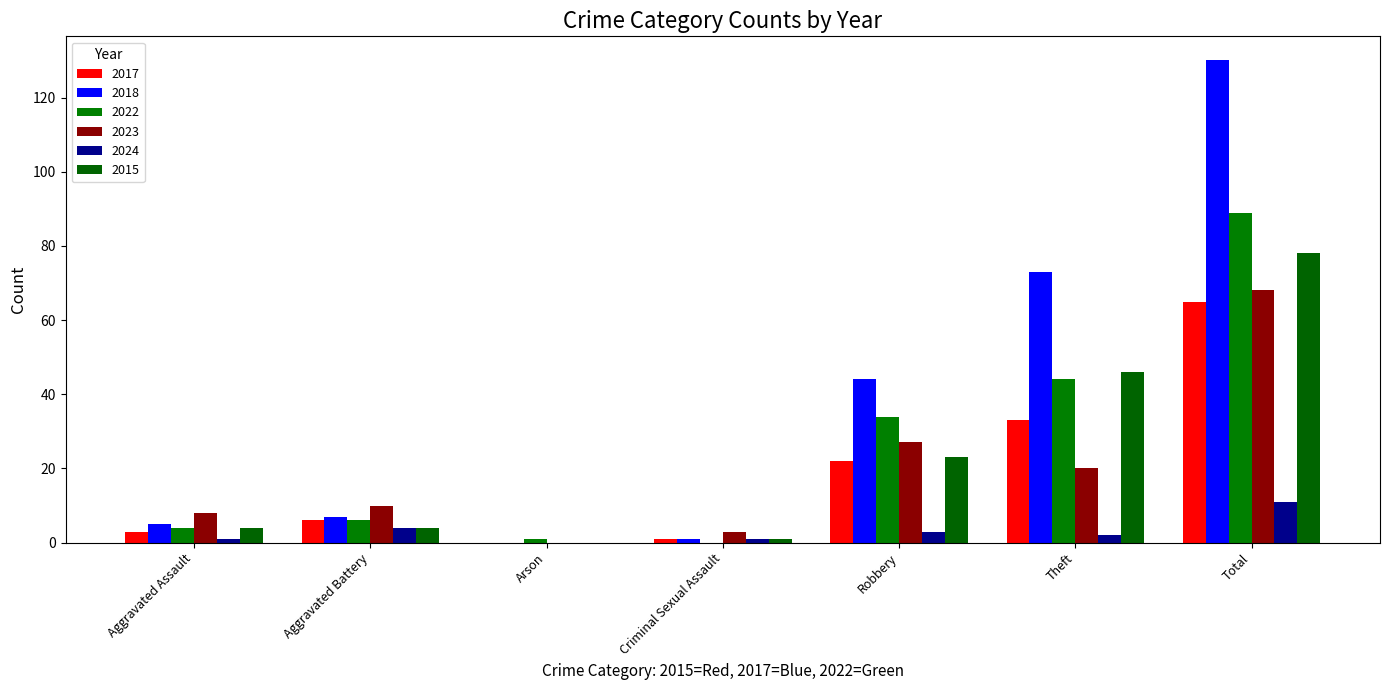

Which series has the widest spread of values?

2018